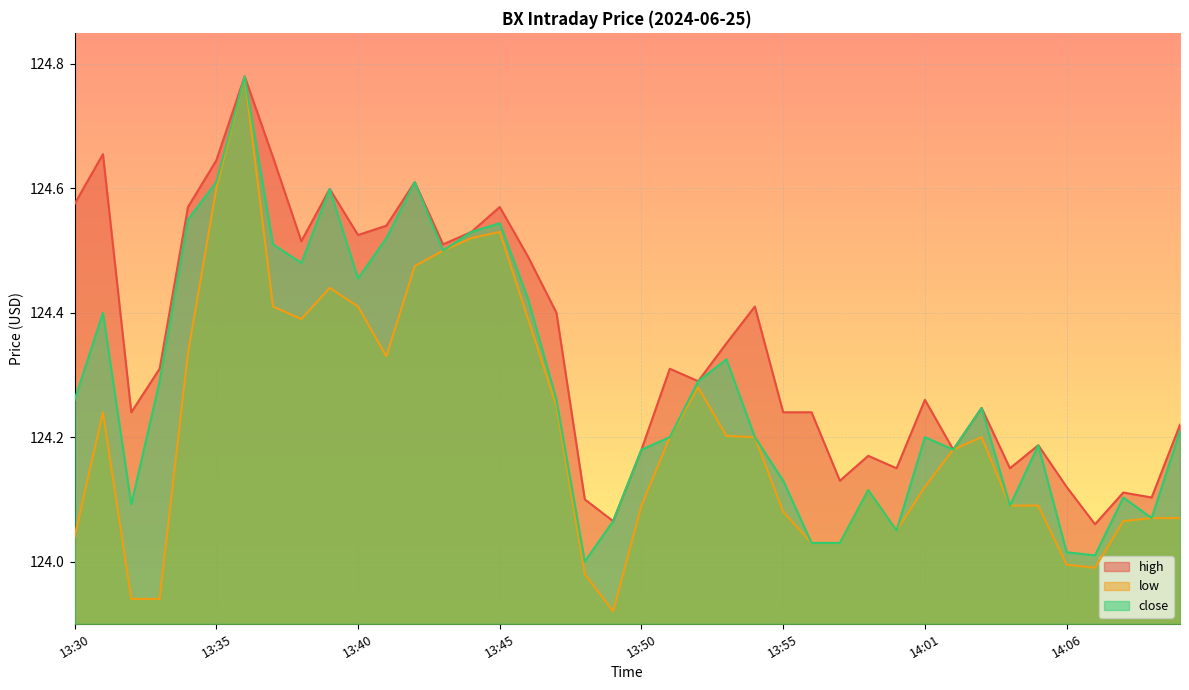

True or false: low and high intersect in this chart.

False